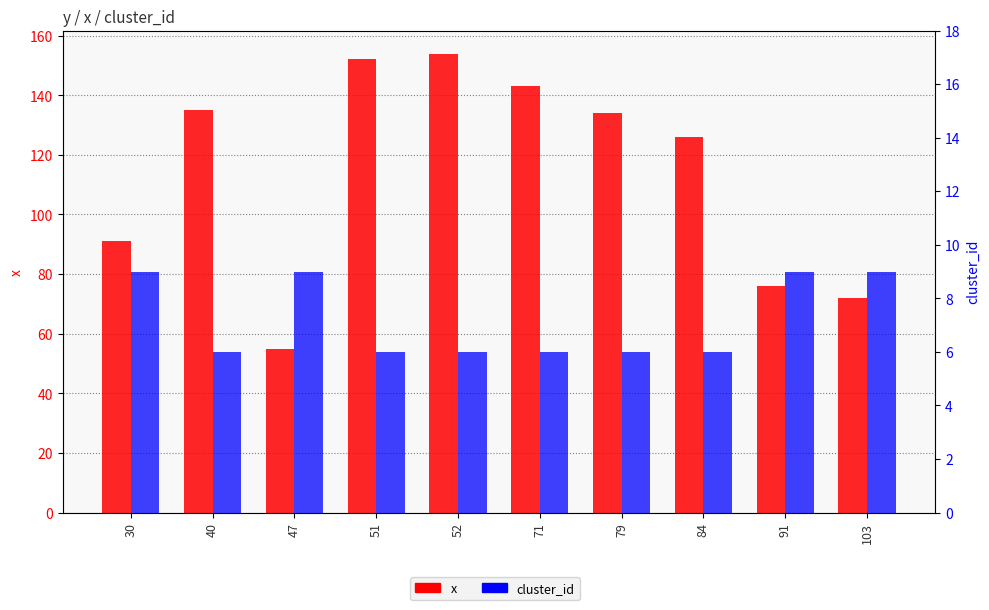

Is it true that x equals 91 at 30?

True